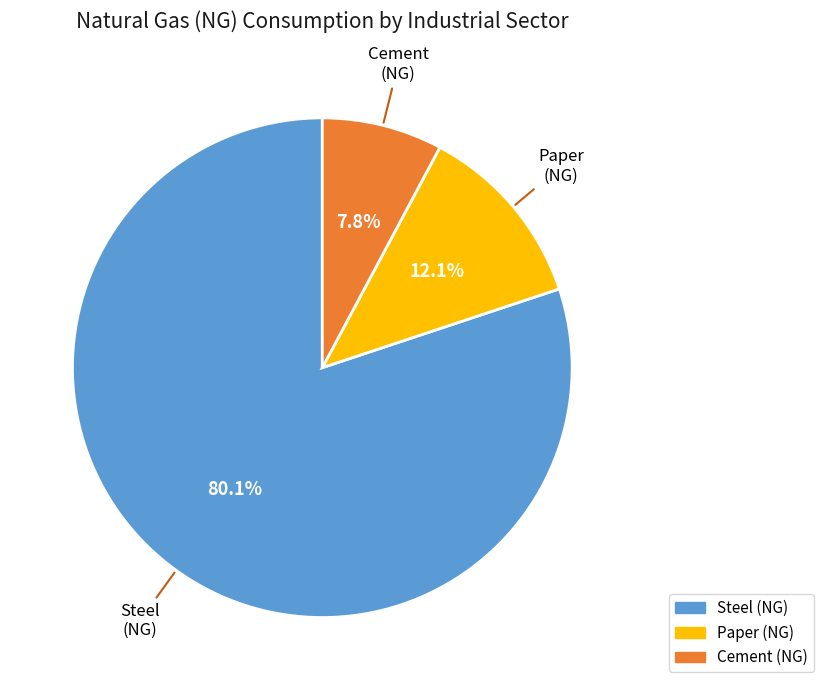

Is there any slice that represents more than half of the pie?

Yes